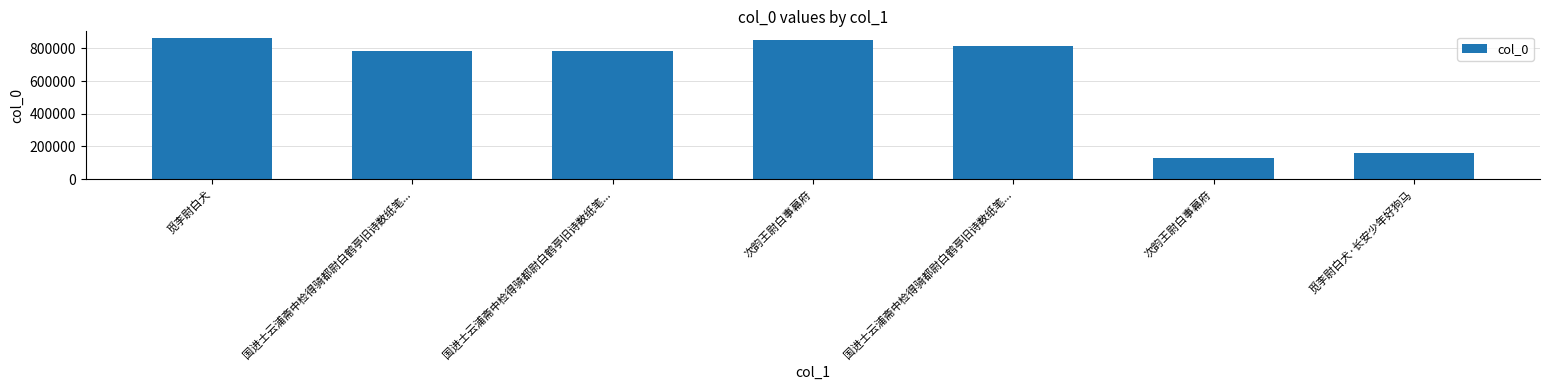

How many bars are there in total?

7